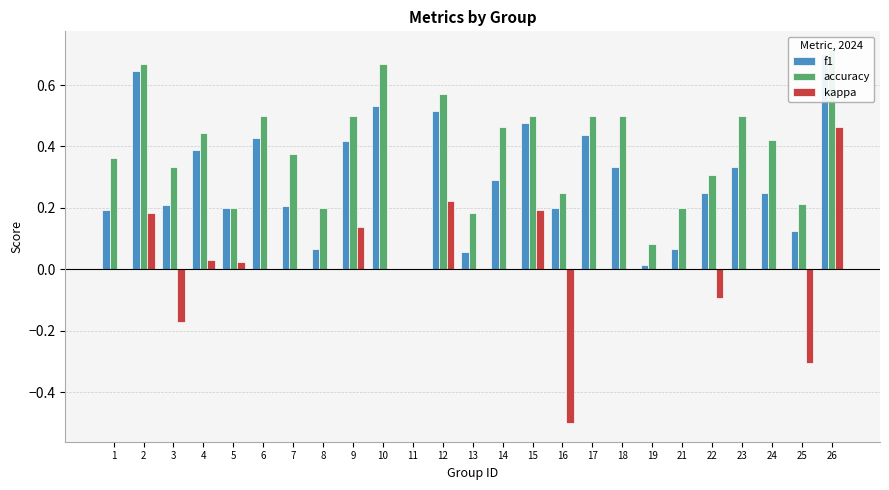

Which label corresponds to the smallest value in the chart?

16